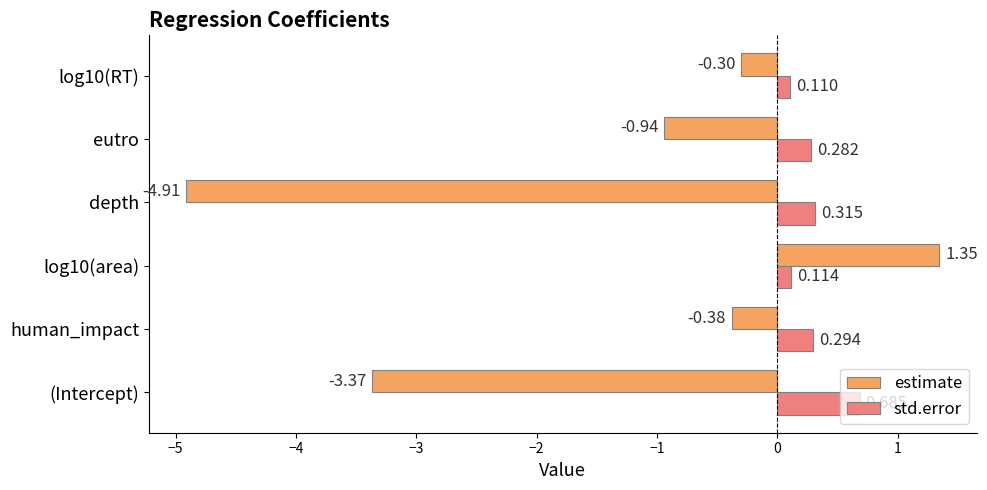

Which series changed the most between (Intercept) and log10(RT)?

estimate